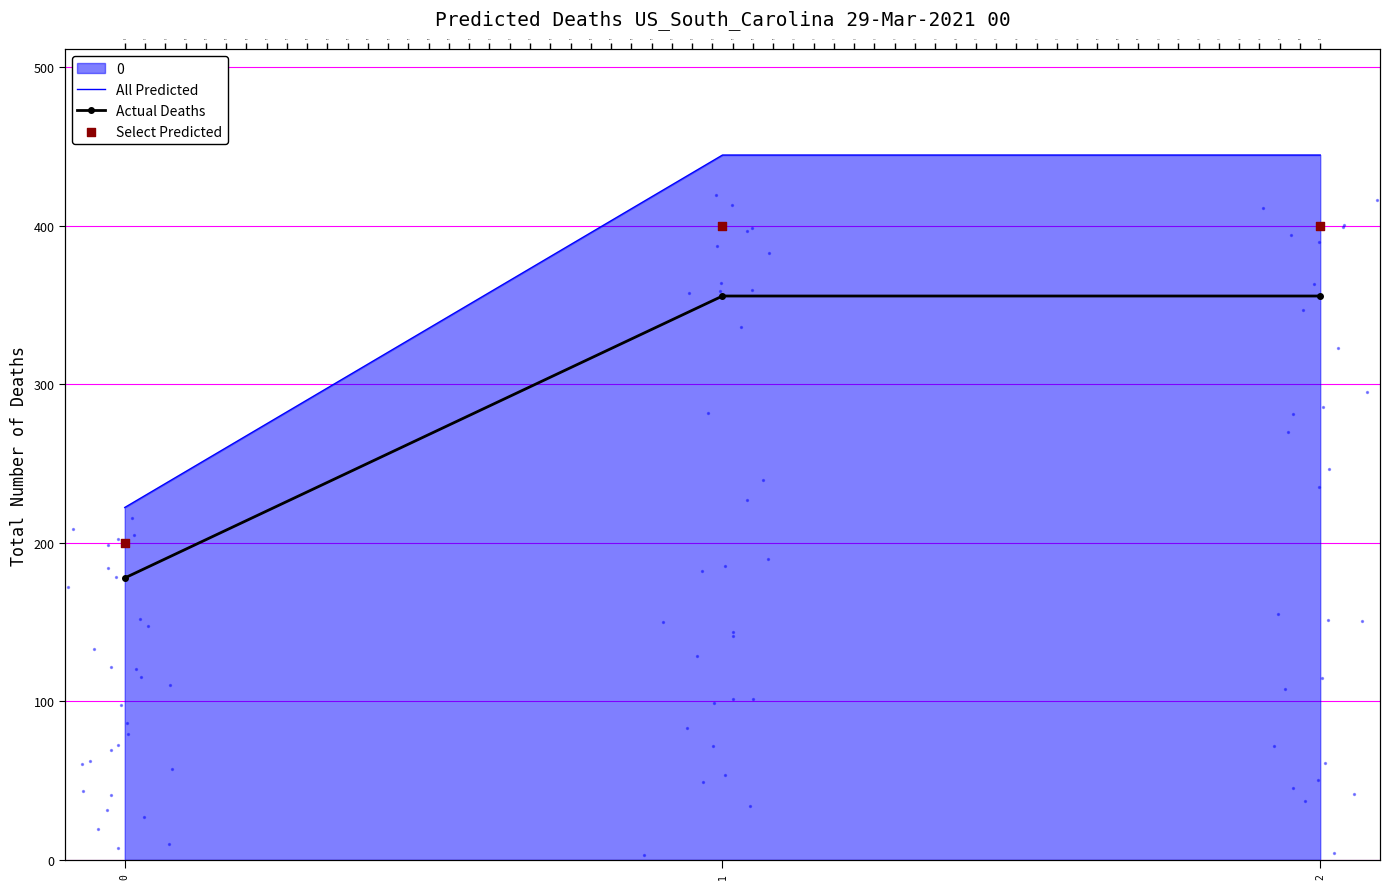

What is the total value across all series at 0?

600.0